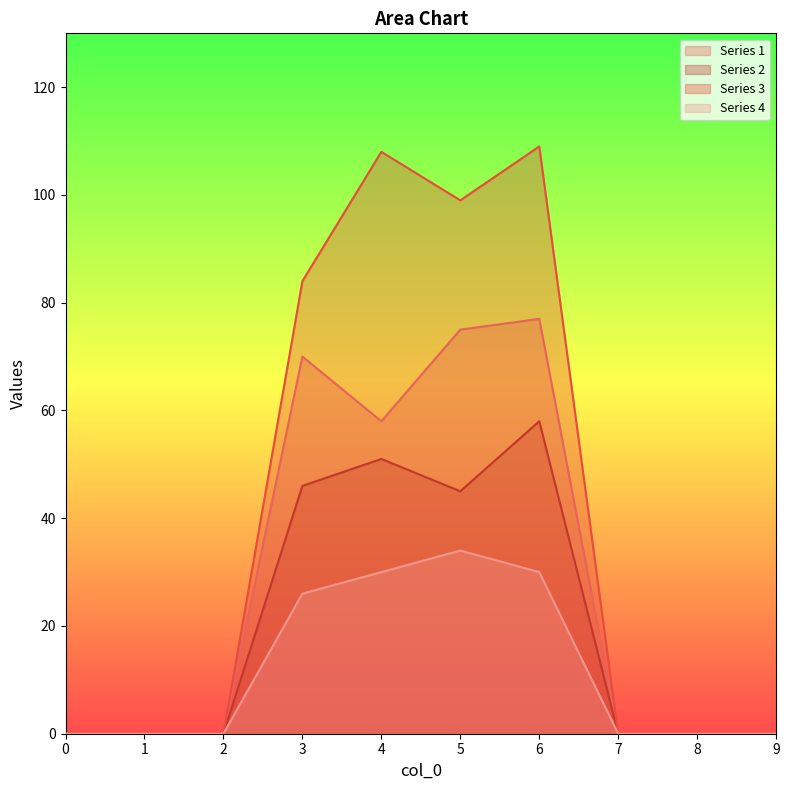

Count the number of categories in the chart.

10